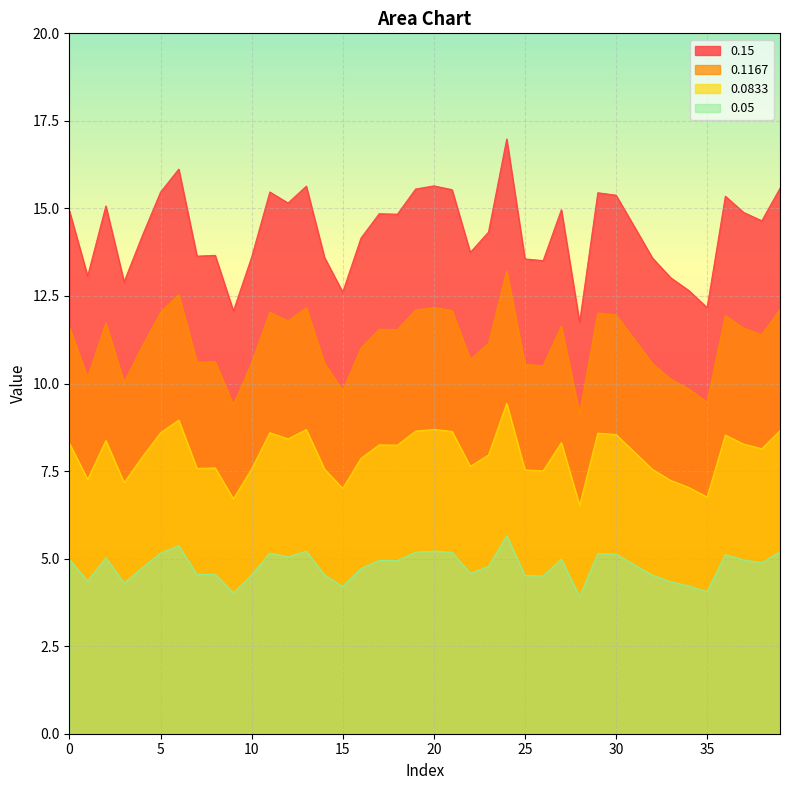

How many data points does each series have?

40